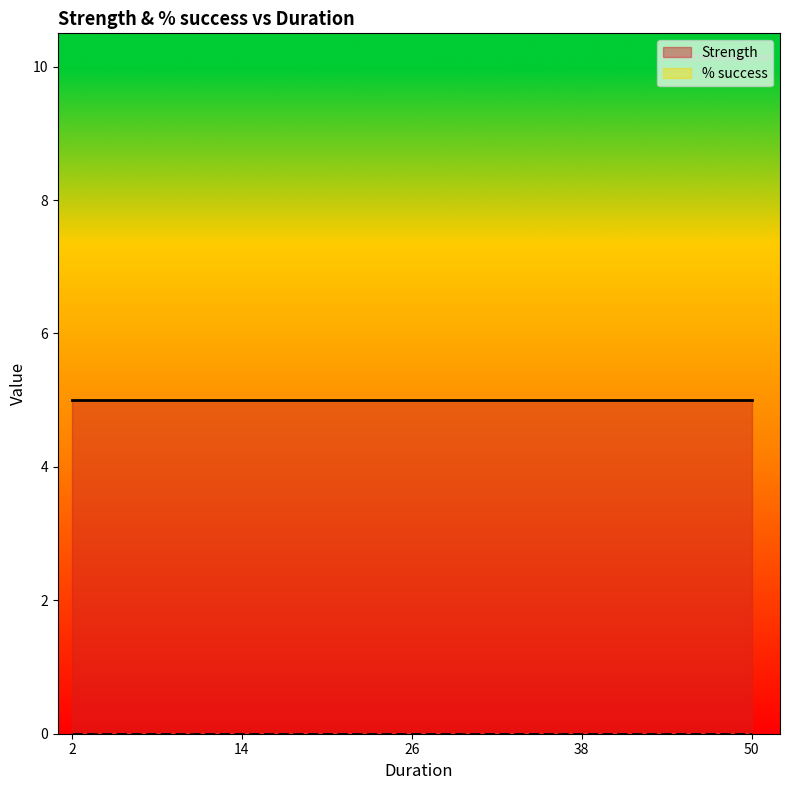

True or false: Strength has a value of 10.8 at 38.

False